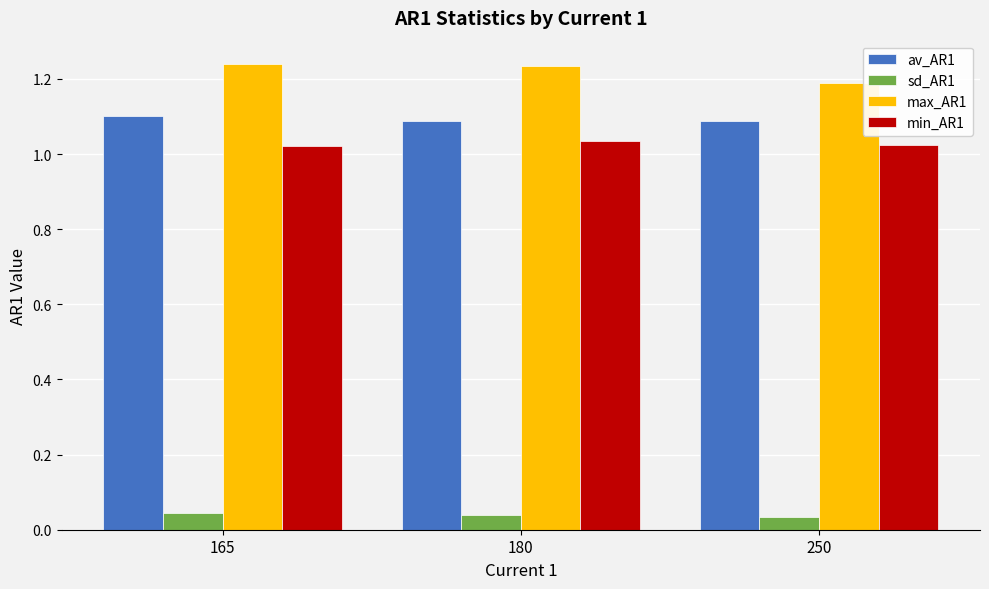

What are all the series names shown in the legend?

av_AR1, sd_AR1, max_AR1, min_AR1